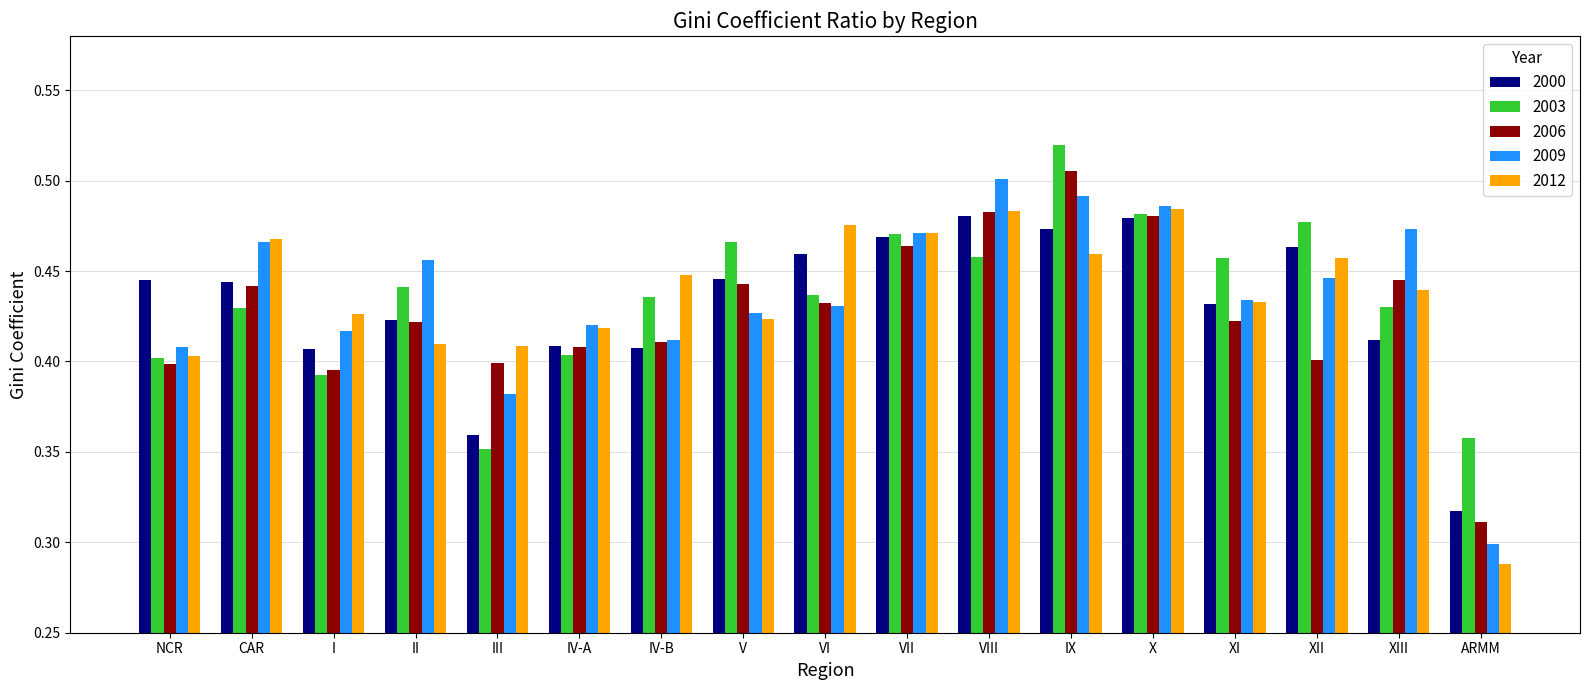

At III, list the series in order from largest to smallest.

2012, 2006, 2009, 2000, 2003